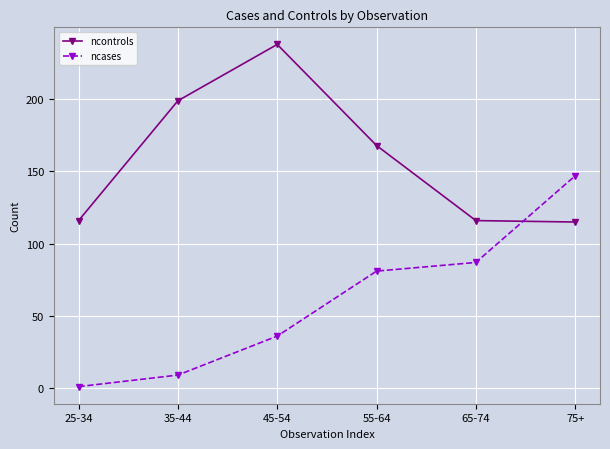

What is the approximate value of ncontrols at 25-34?

116